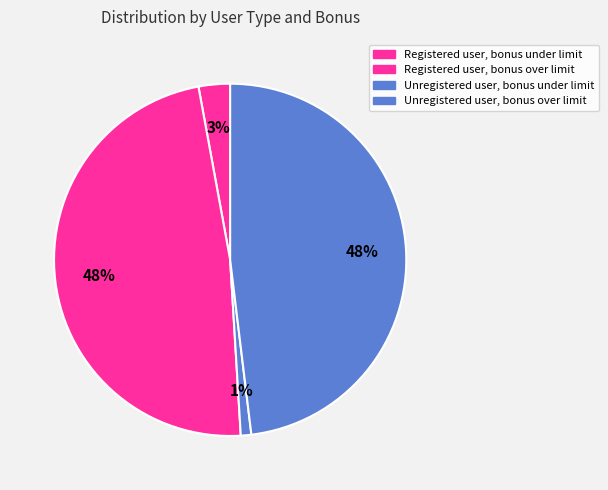

To the nearest percent, what is the difference between the Unregistered user, bonus over limit and Unregistered user, bonus under limit slice percentages?

47%